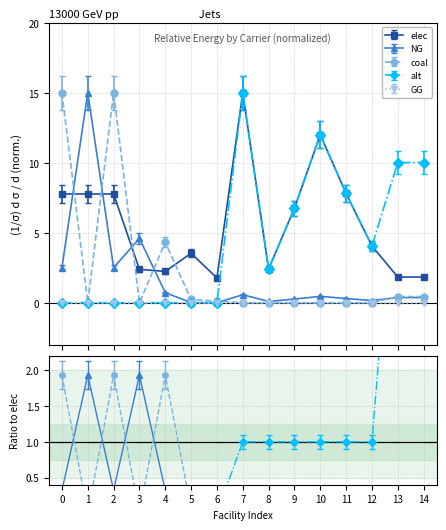

True or false: coal and alt intersect in this chart.

True